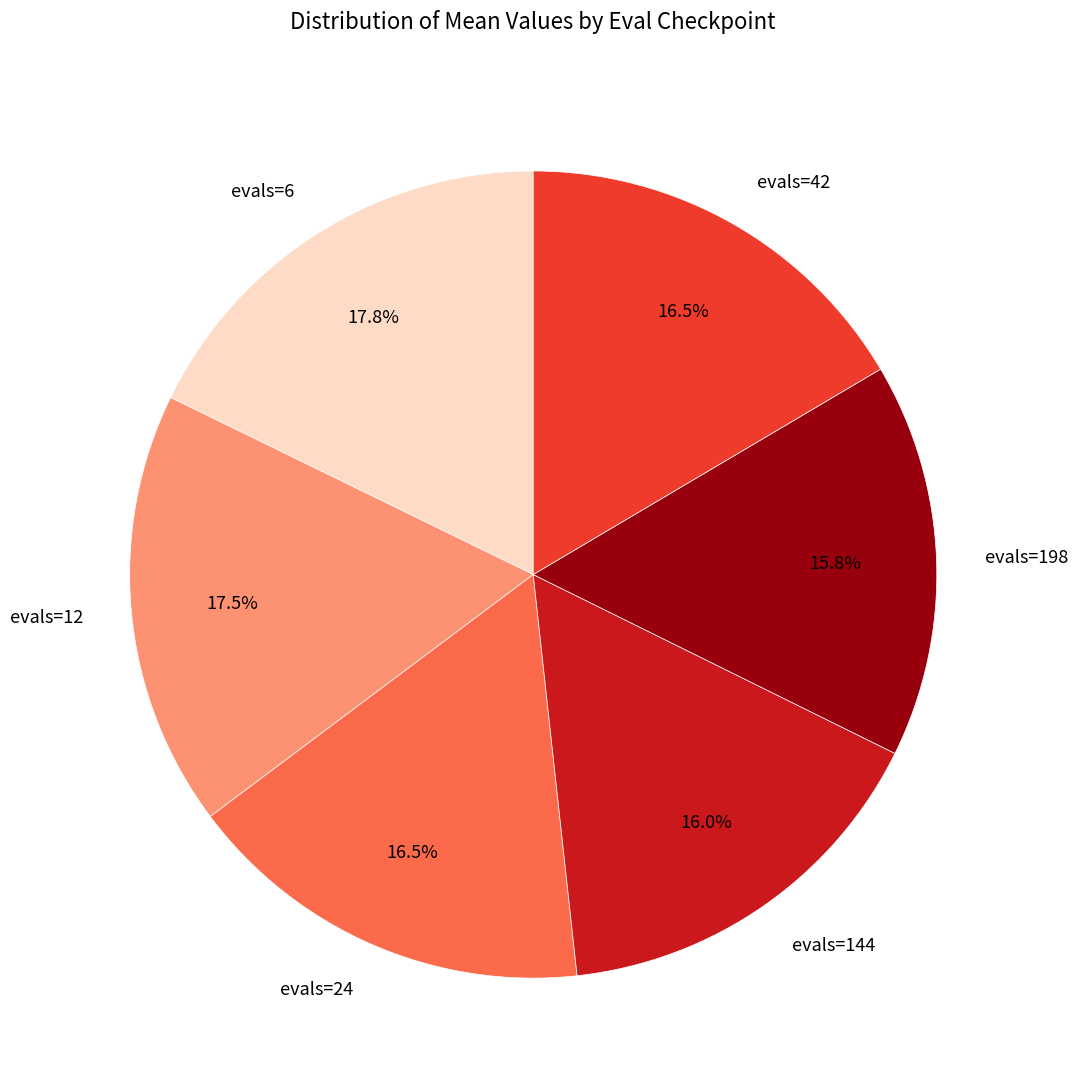

Combined, what portion of the pie is evals=144 and evals=198?

31.8%